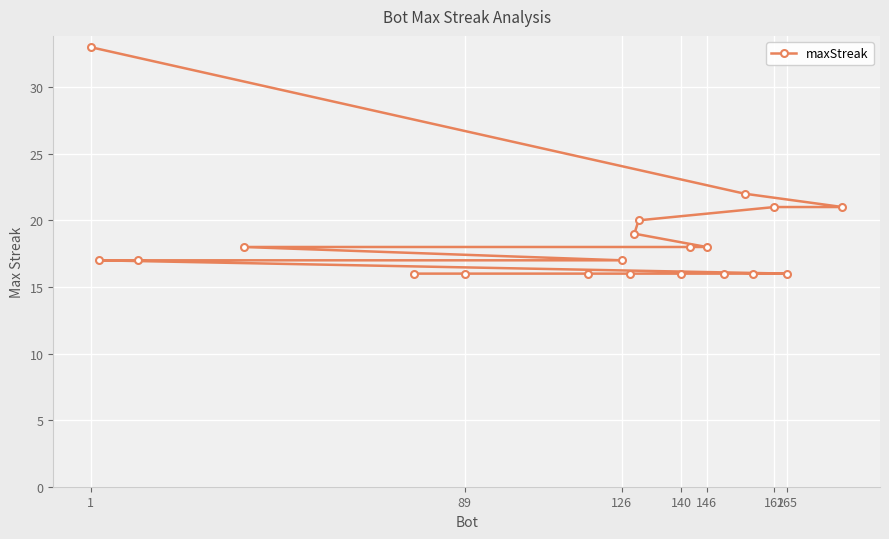

The chart shows a value of 52 at 1. True or false?

False